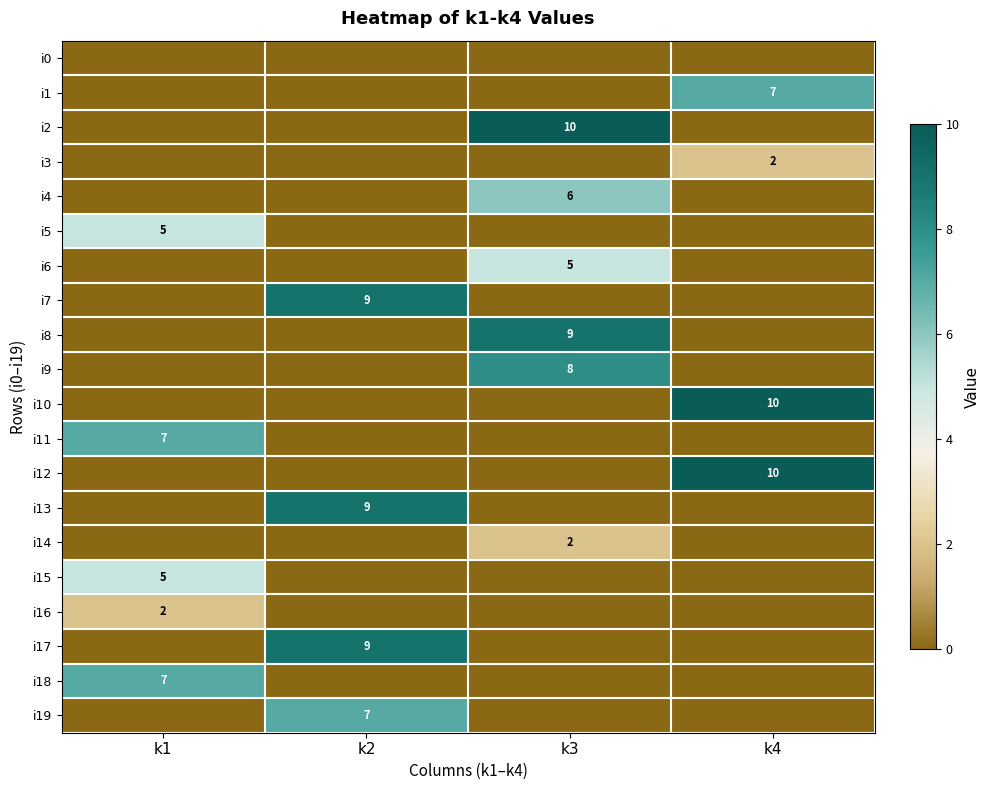

How many series are shown in this chart?

20